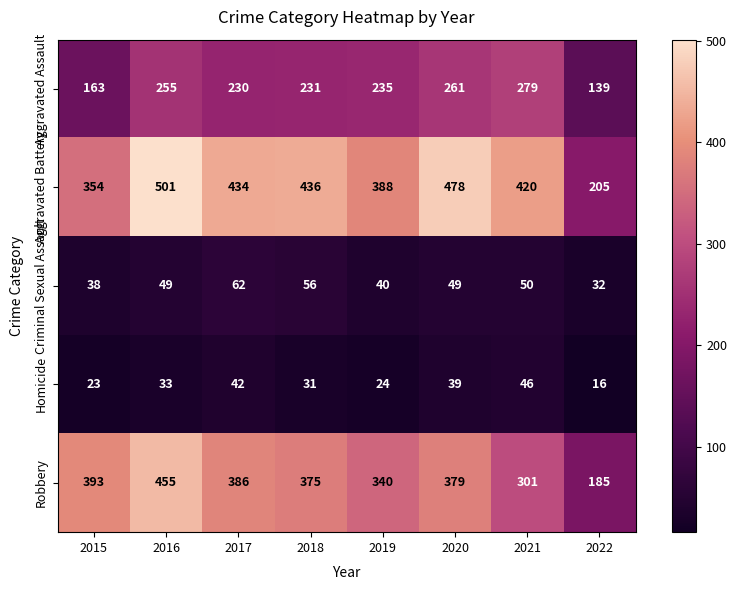

At how many categories does at least one series exceed 488?

1